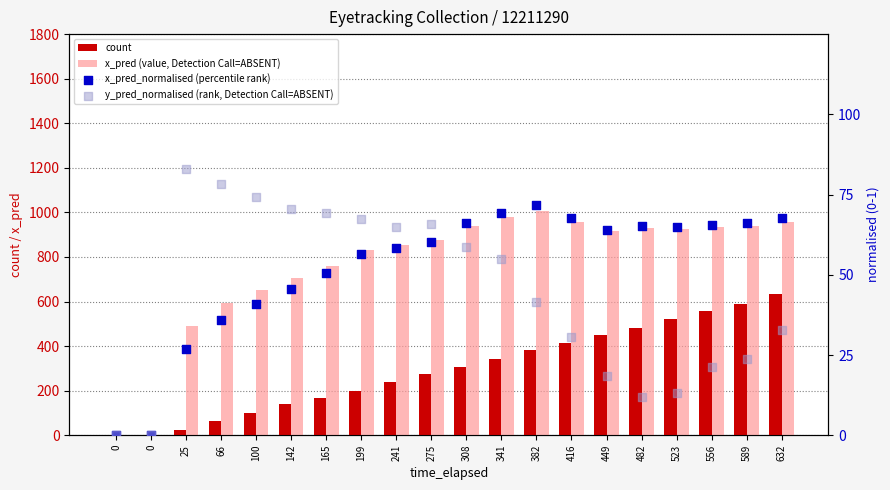

Which series contains the highest Y value?

x_pred (value, Detection Call=ABSENT)